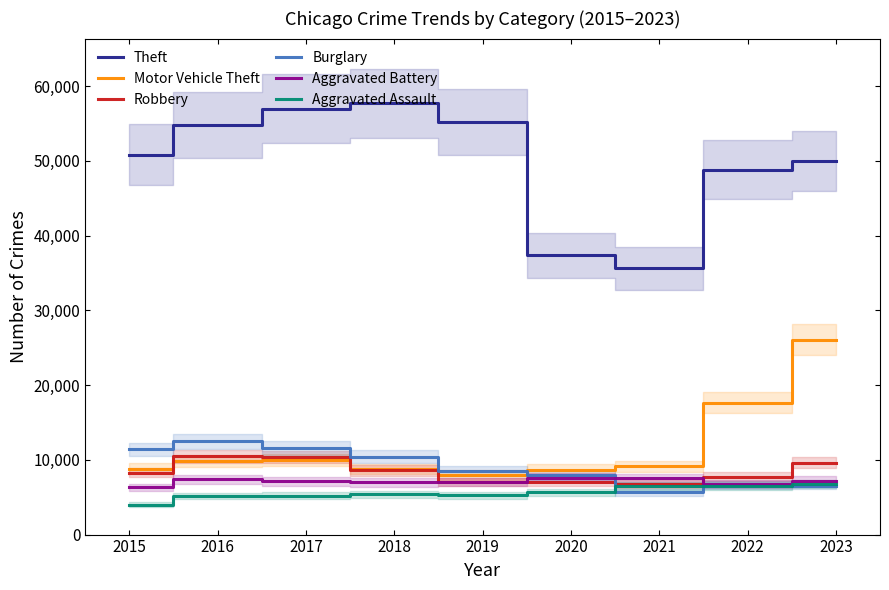

Between 2018 and 2017, which is larger?

2018